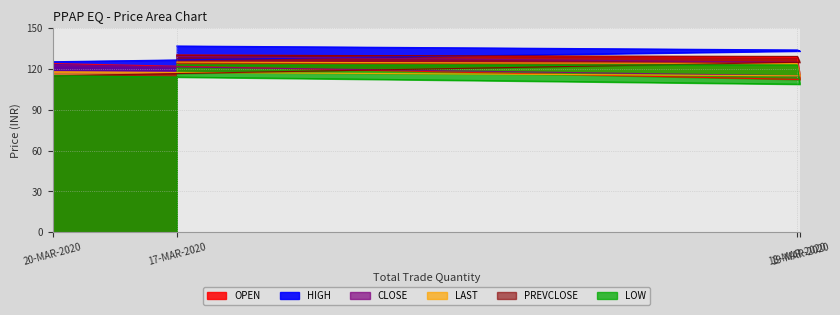

What is the greatest value displayed?

136.9